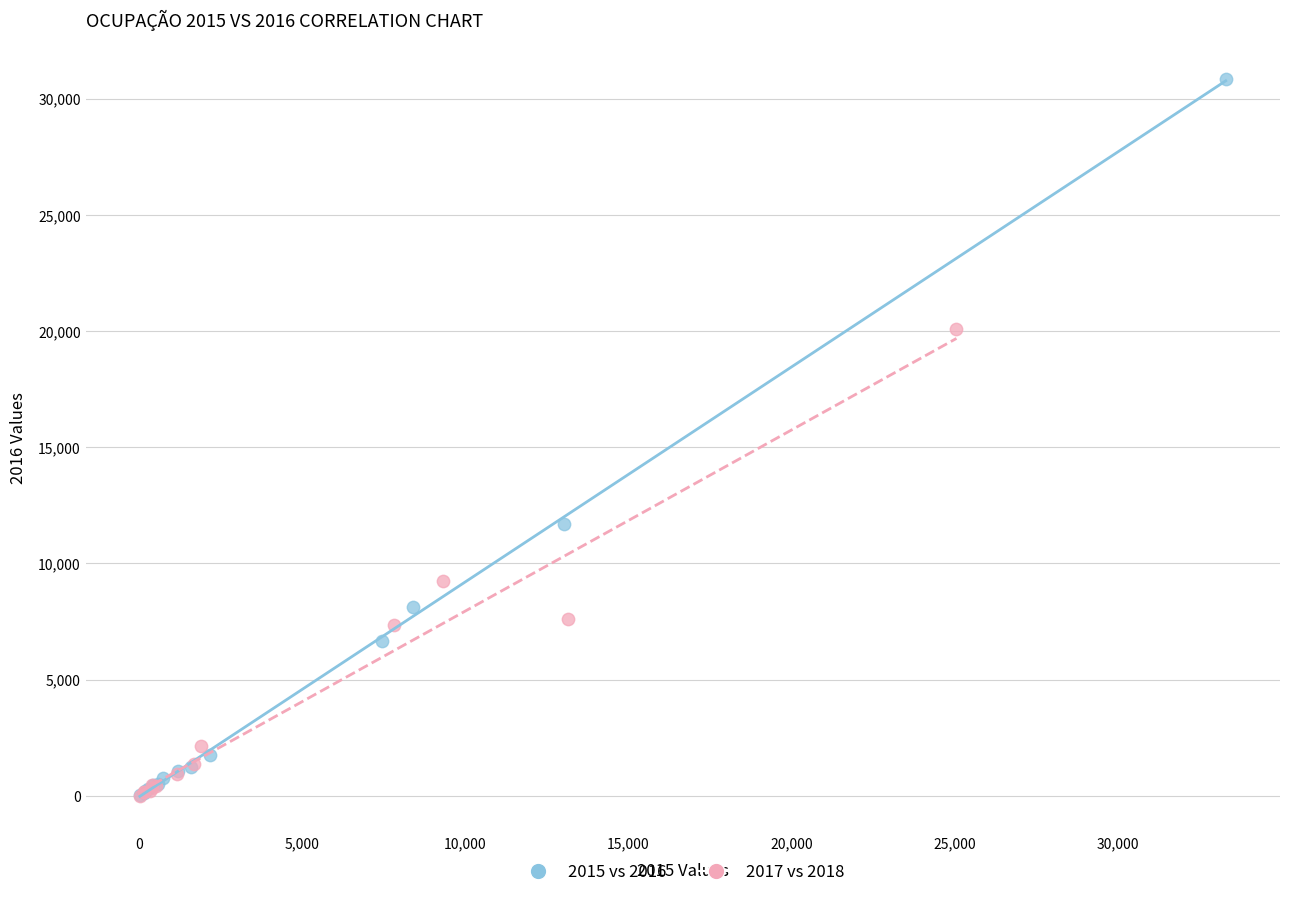

What are all the series names shown in the legend?

2015 vs 2016, 2017 vs 2018